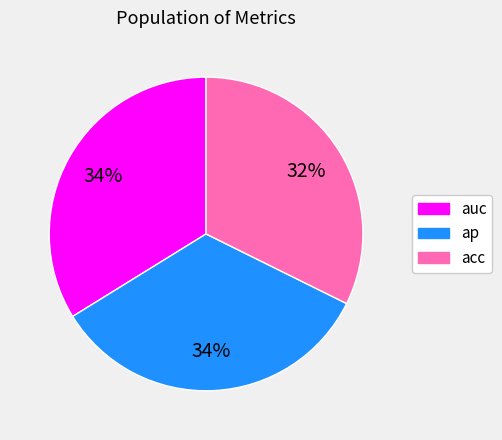

Is it true that ap is 21% of the pie?

False